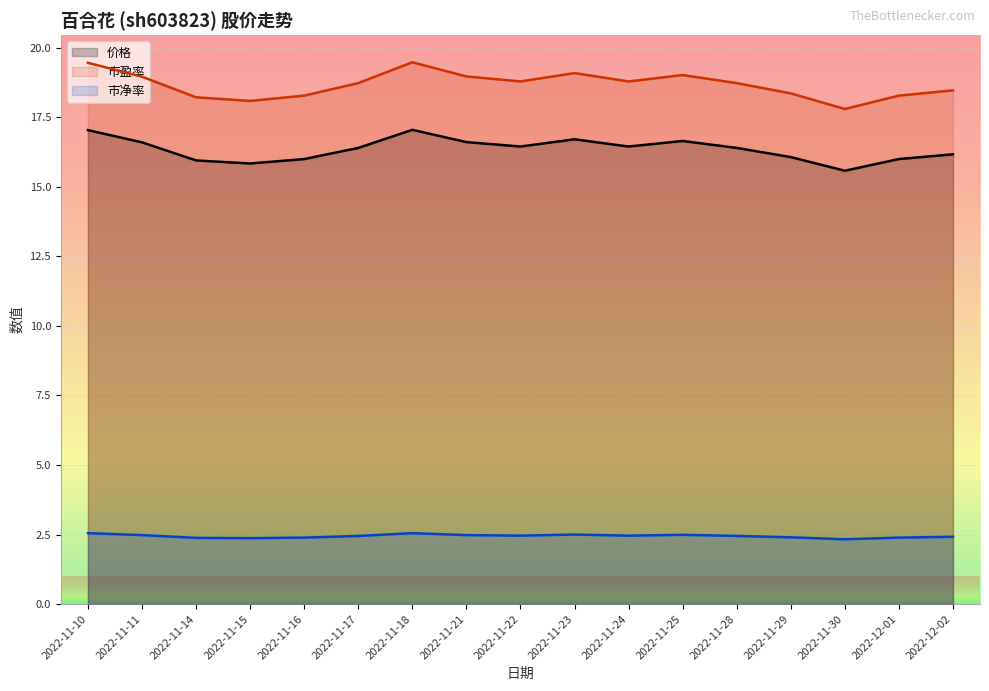

What is the greatest value displayed?

19.5